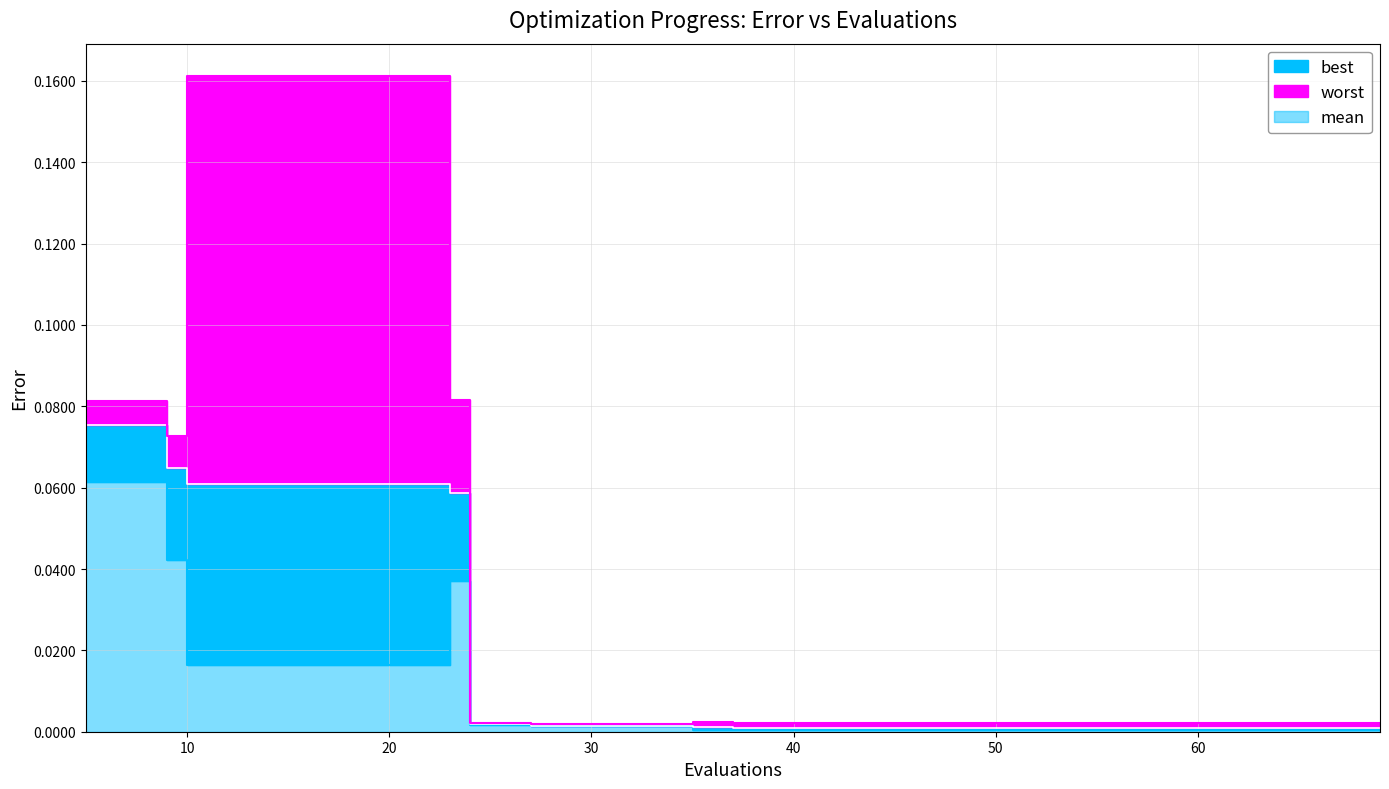

Where is the first local minimum for worst?

9